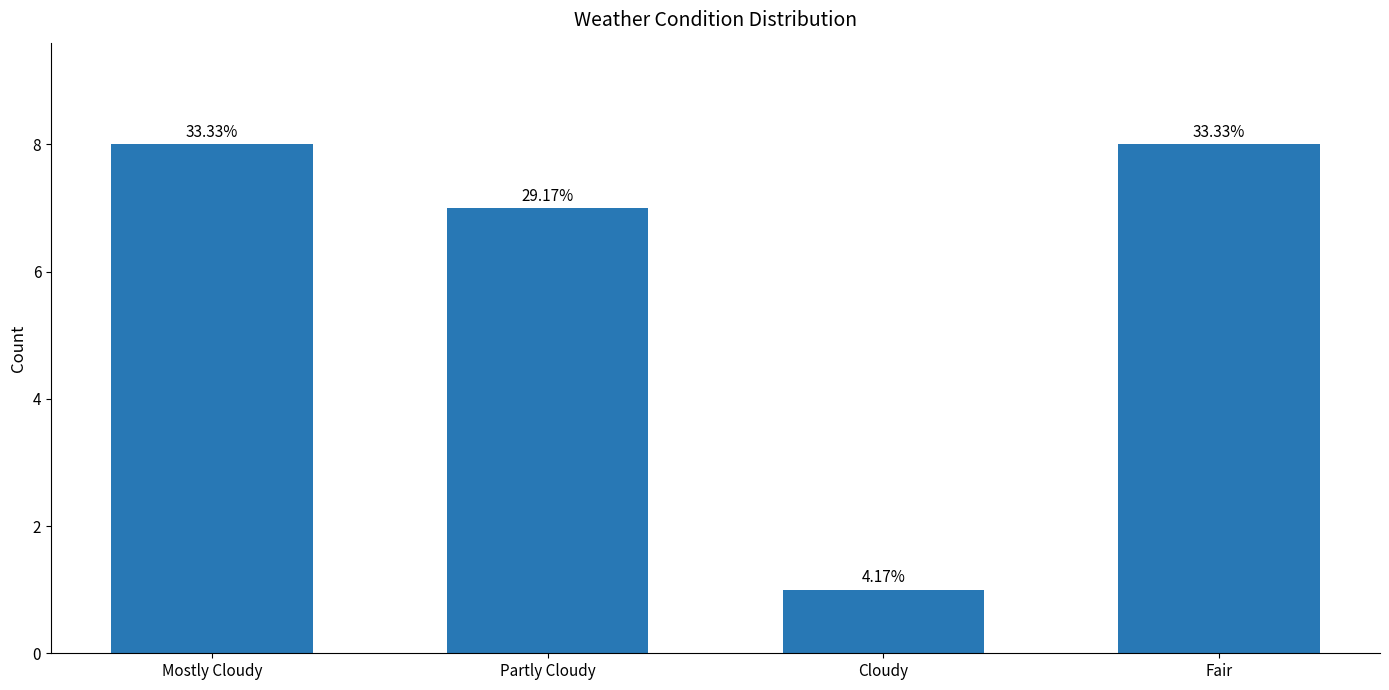

Rank the categories by value from lowest to highest.

Cloudy, Partly Cloudy, Mostly Cloudy, Fair